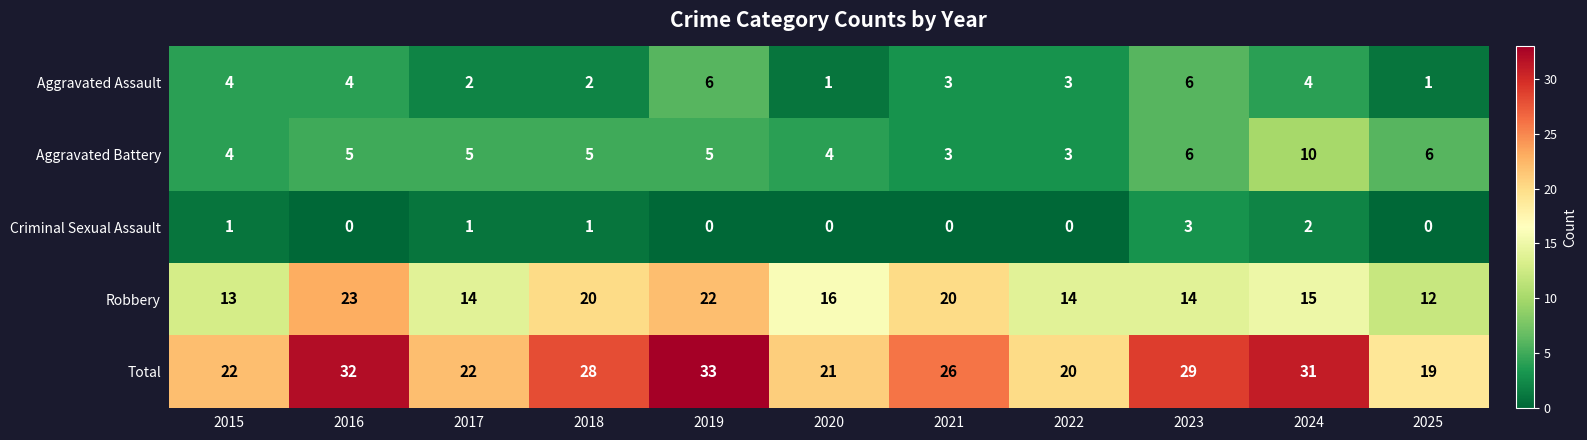

What is the total value across all series at 2019?

66